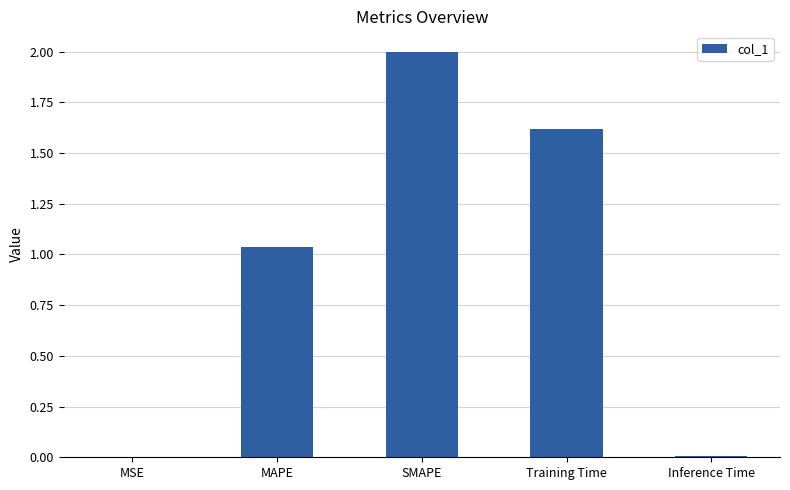

What is the change in value from SMAPE to Training Time?

-0.4